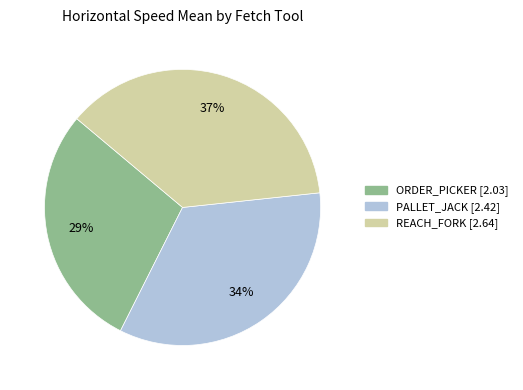

What percentage is the REACH_FORK slice, to the nearest percent?

37%